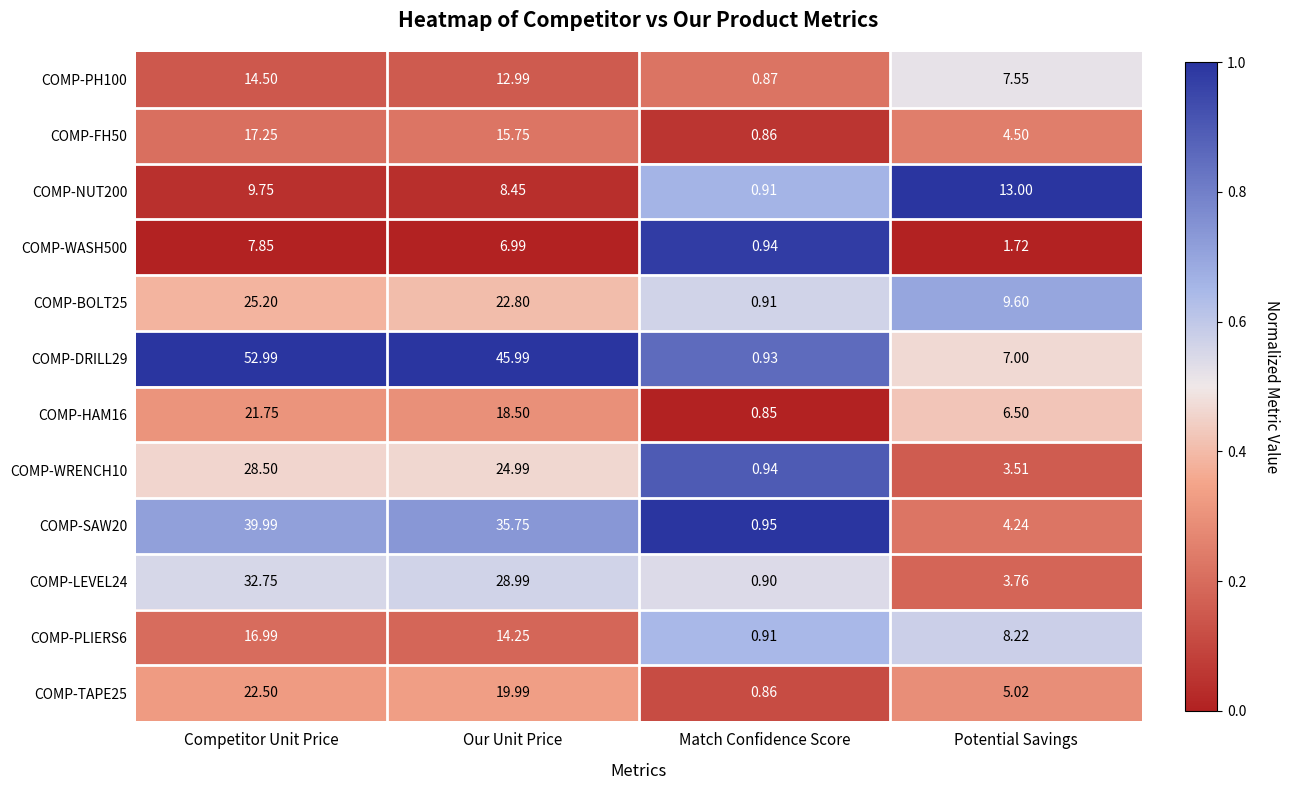

What is the total value across all series at Our Unit Price?

255.4